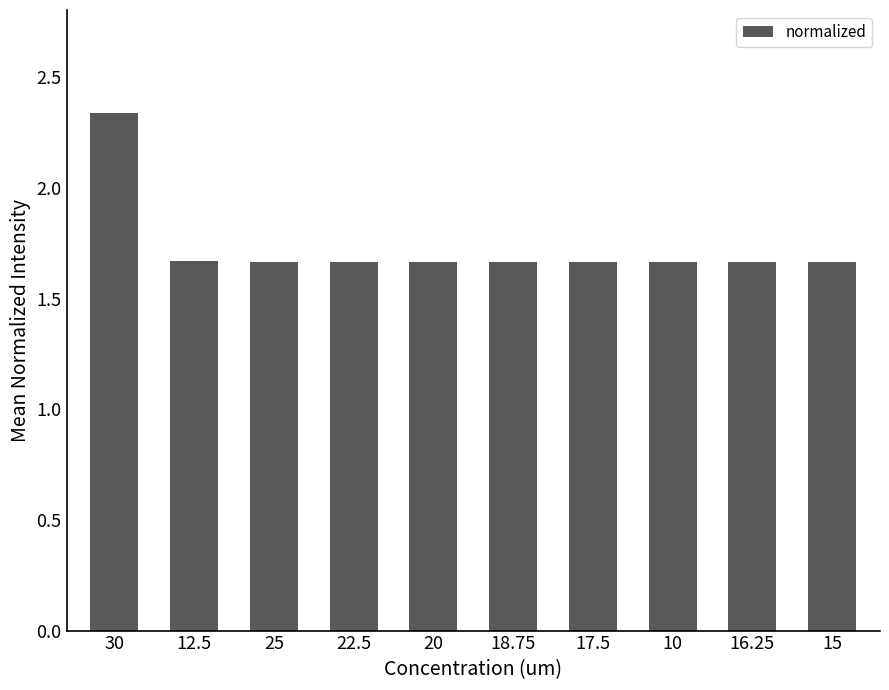

What is the label of the 2nd bar from the right?

16.25